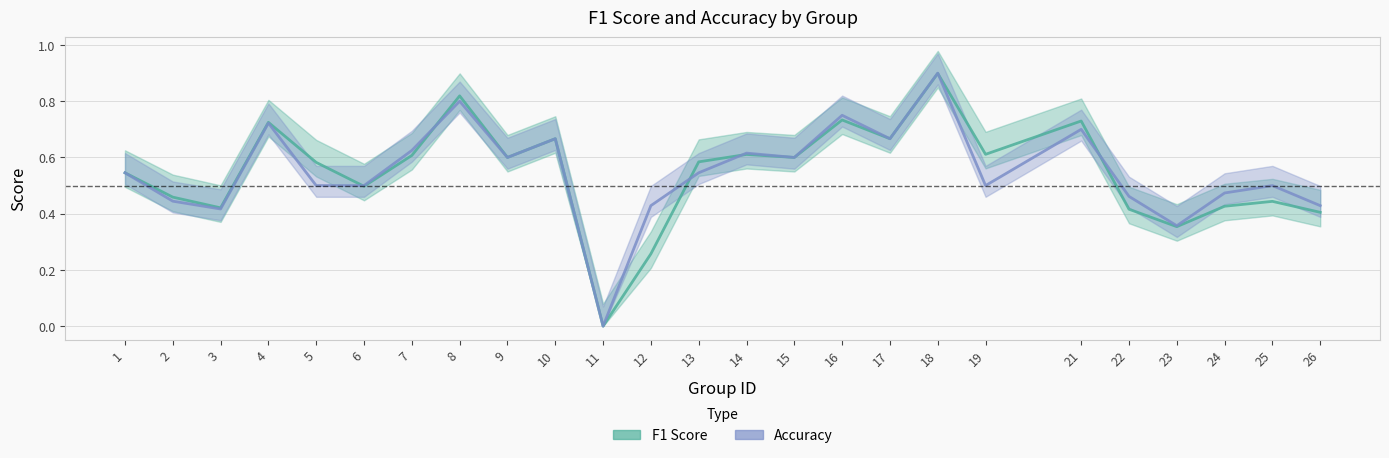

Count the f1 values in the range 0 to 1.

25